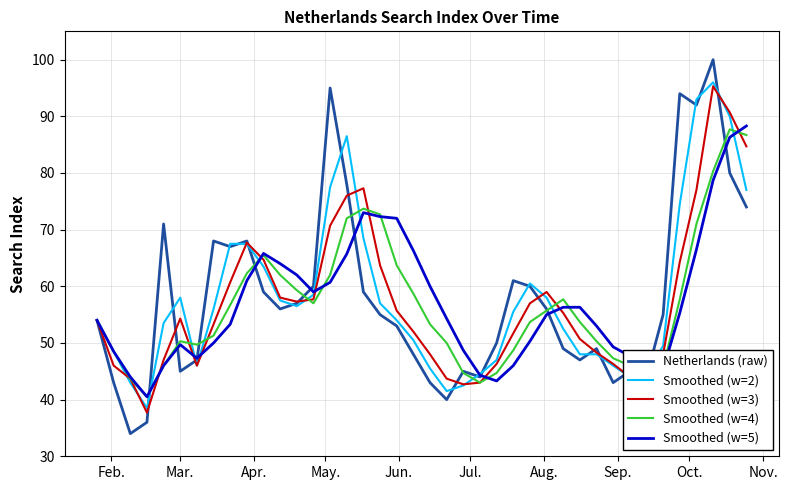

True or false: Smoothed (w=2) and Netherlands (raw) intersect in this chart.

True